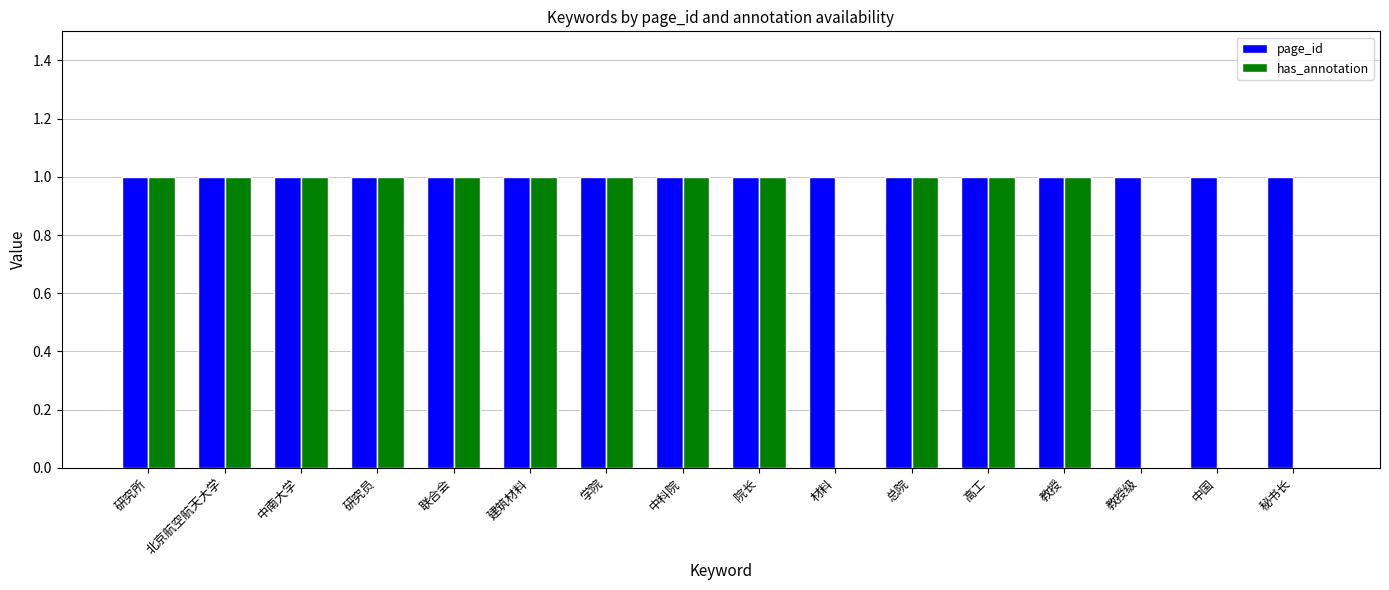

Which series has the widest spread of values?

has_annotation